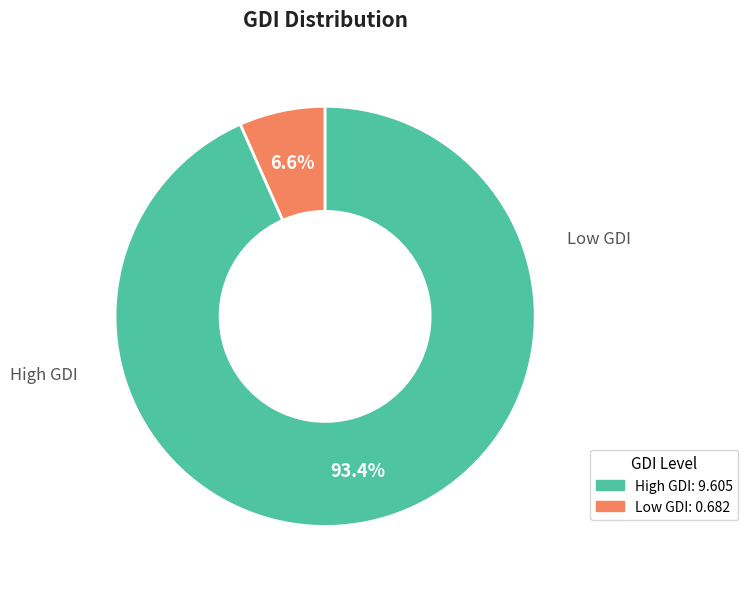

Is there a majority slice in this chart?

Yes